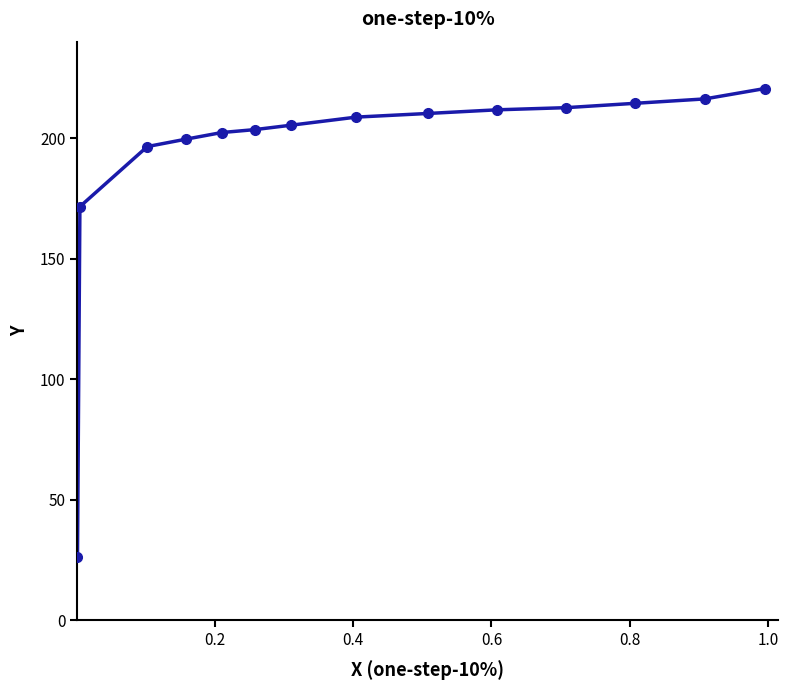

What is the greatest value displayed?

220.5